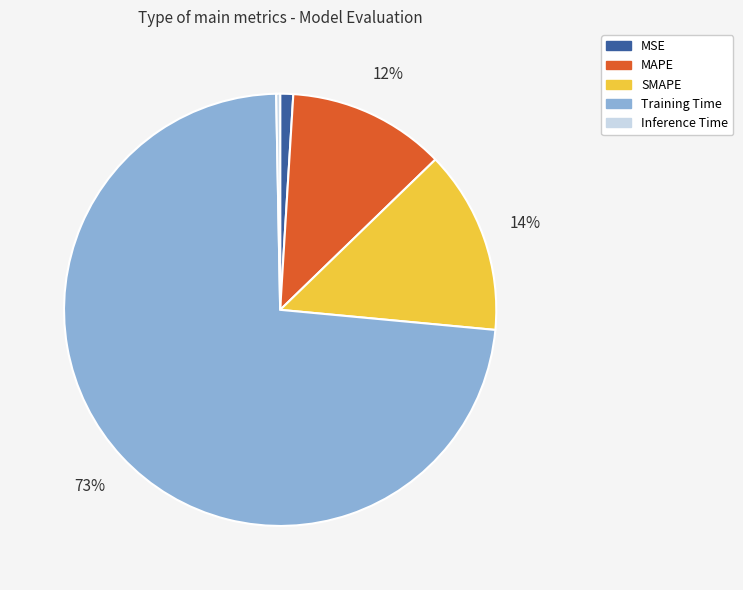

To the nearest percent, what is the difference between the Training Time and MSE slice percentages?

72%